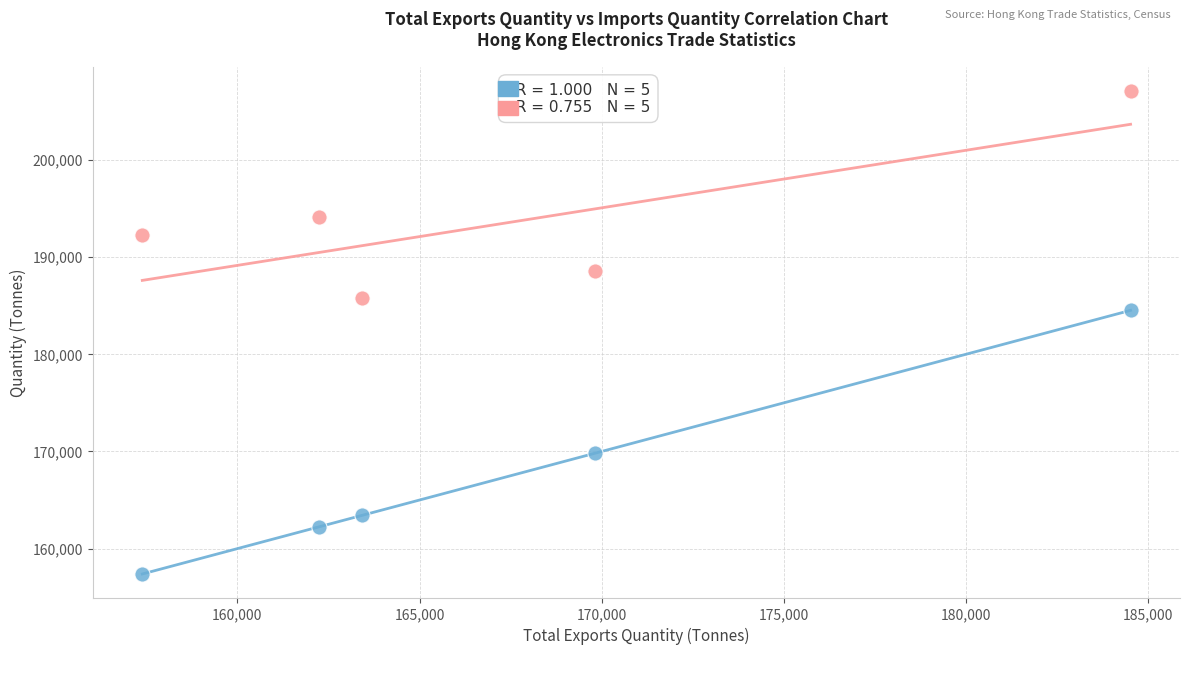

Across all data points, what is the range of X values (max minus min)?

27131.8